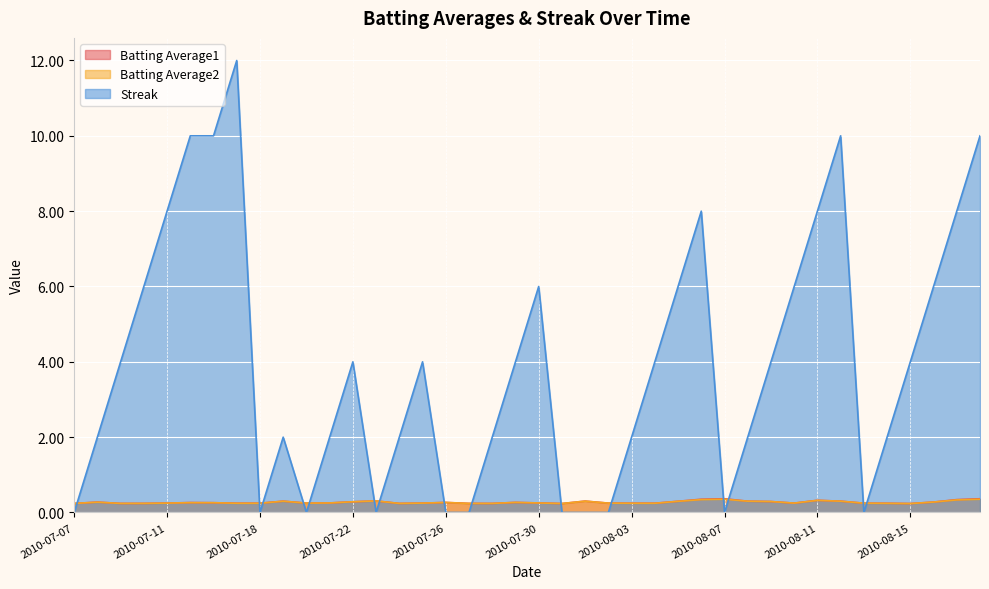

Is it true that Batting Average2 equals 0.2 at 2010-08-14?

True